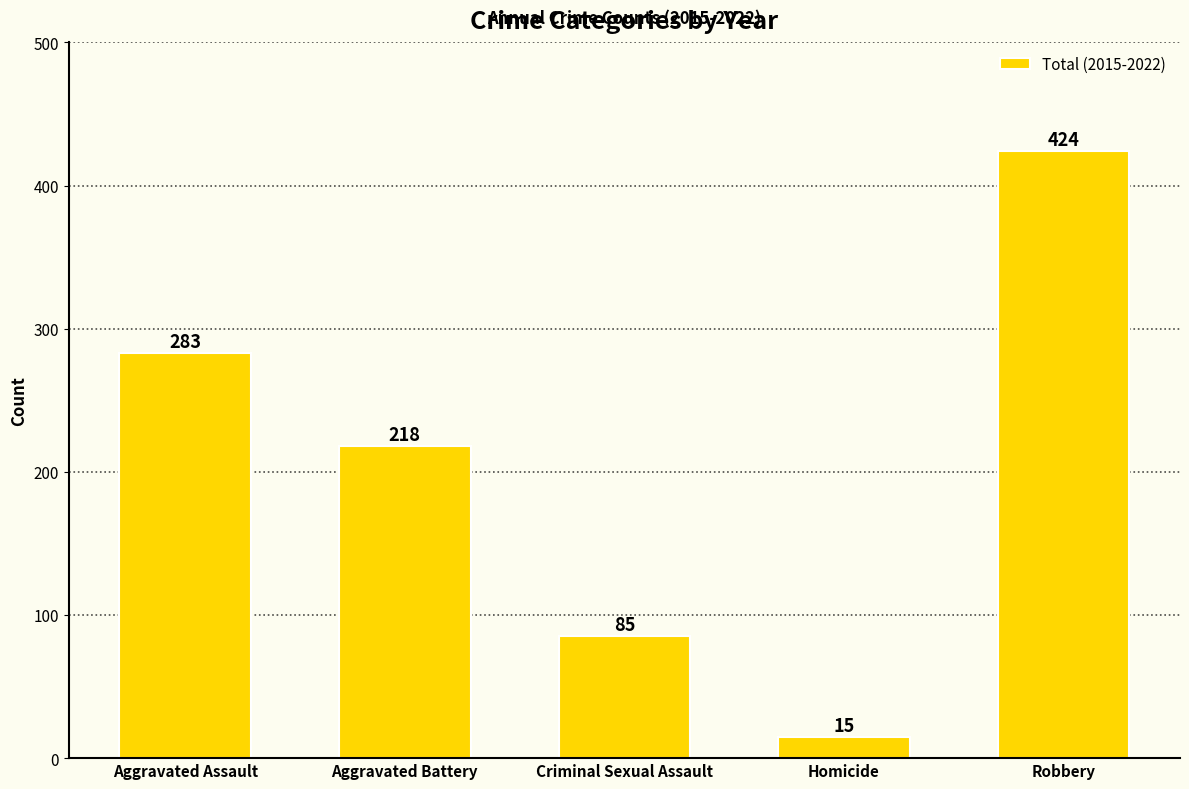

The value at Robbery is 424. True or false?

True